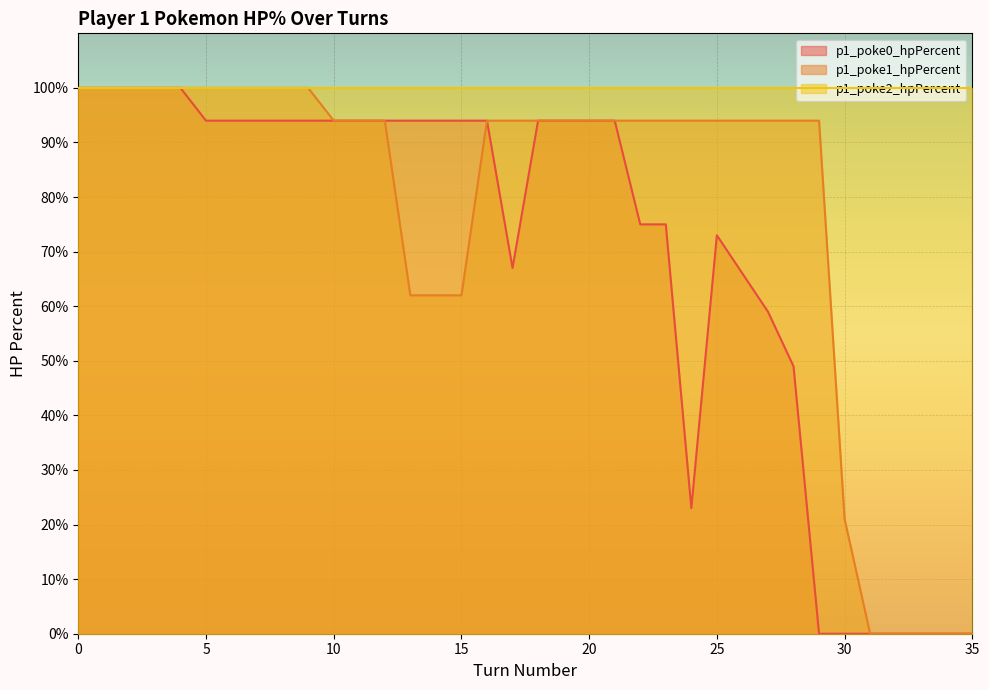

What is the sum of all p1_poke1_hpPercent values?

2805